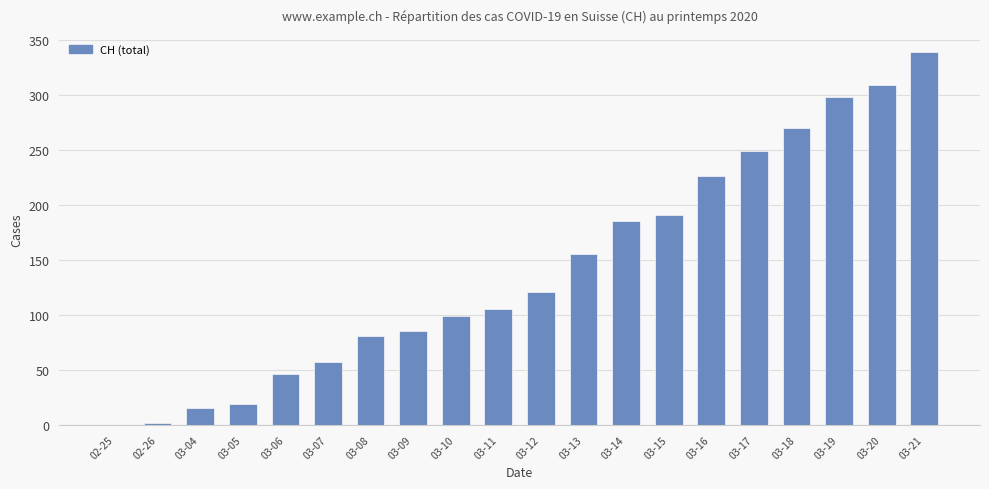

What is the difference between the values at 03-14 and 03-07?

128